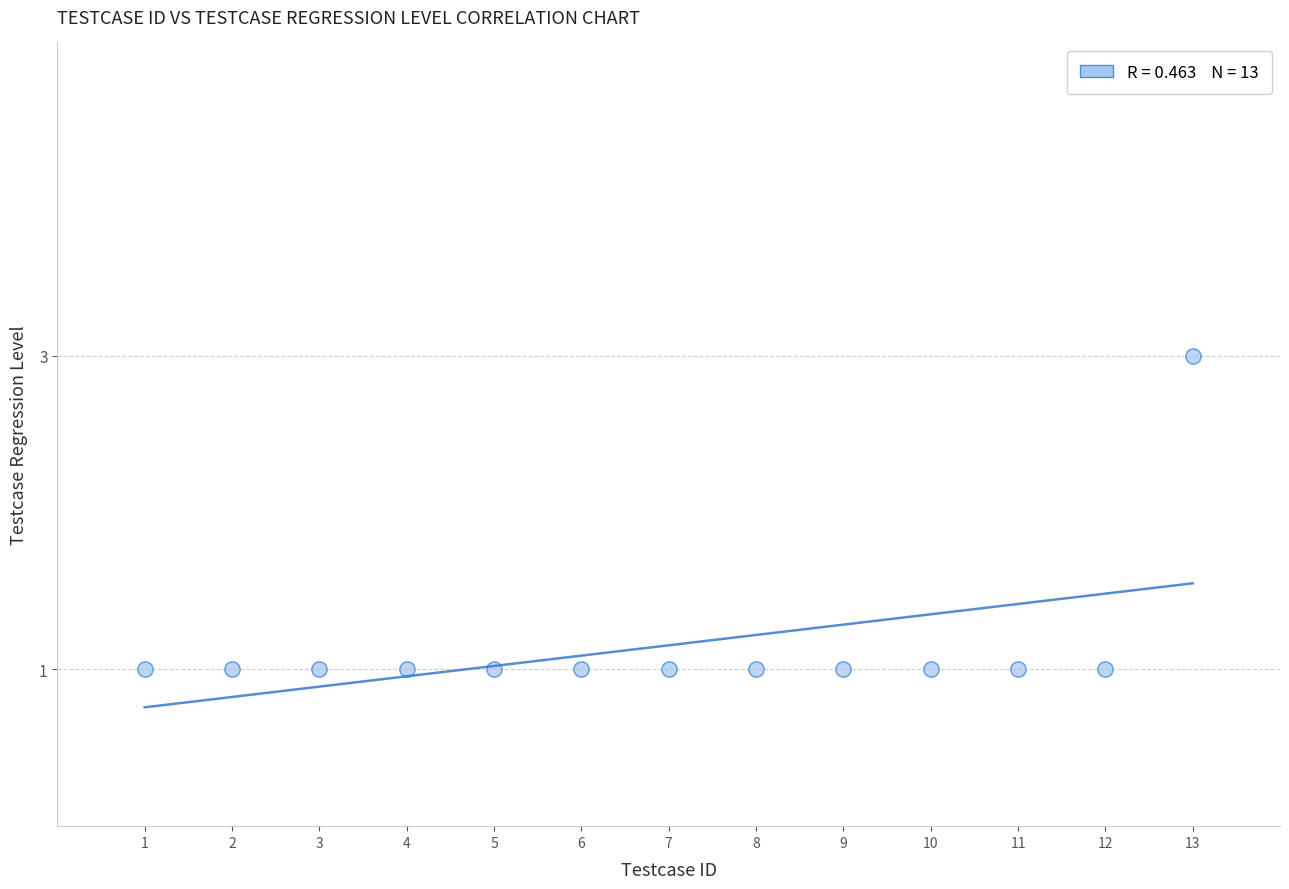

What is the range of X values (max minus min)?

12